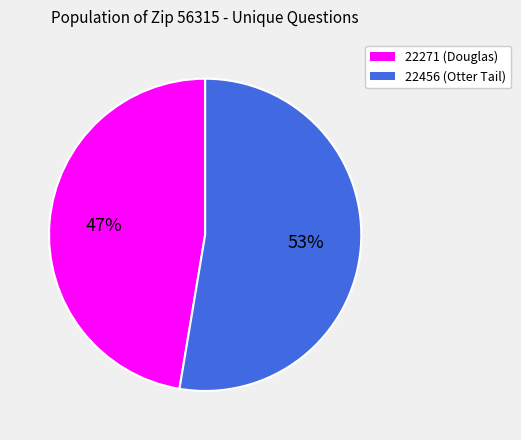

How many segments does this pie chart have?

2